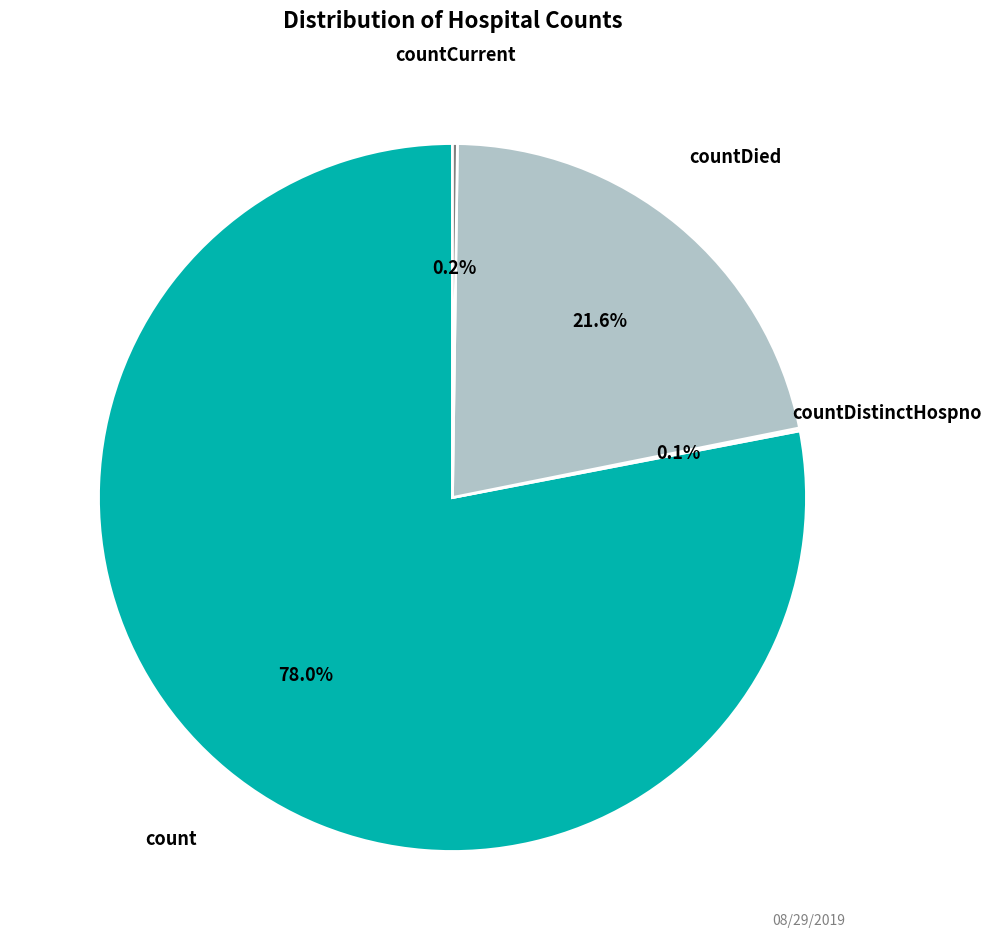

What is the largest slice in the pie chart?

count